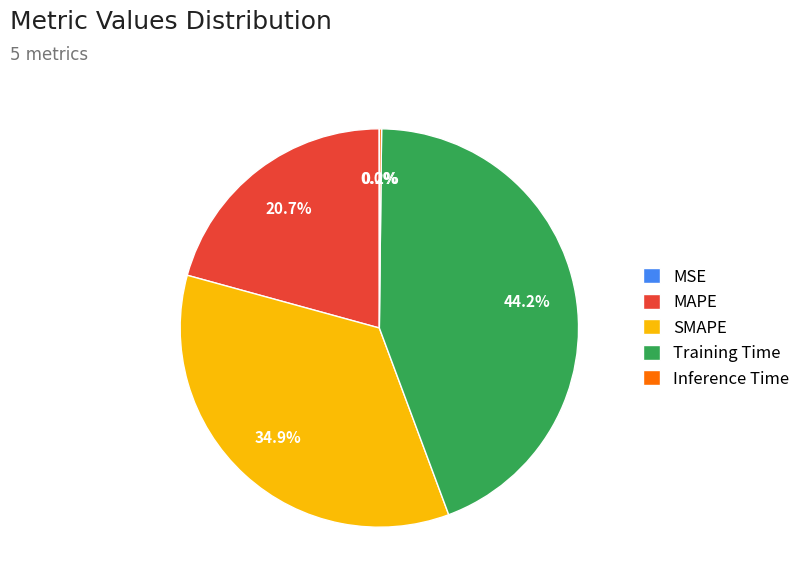

Which category has the biggest portion of the pie?

Training Time